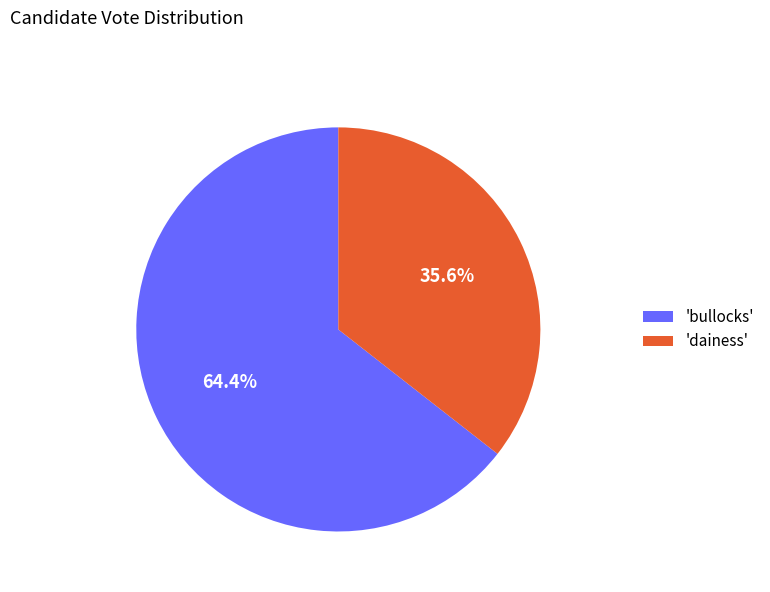

Is the sum of 'dainess' and 'bullocks' greater than half?

Yes